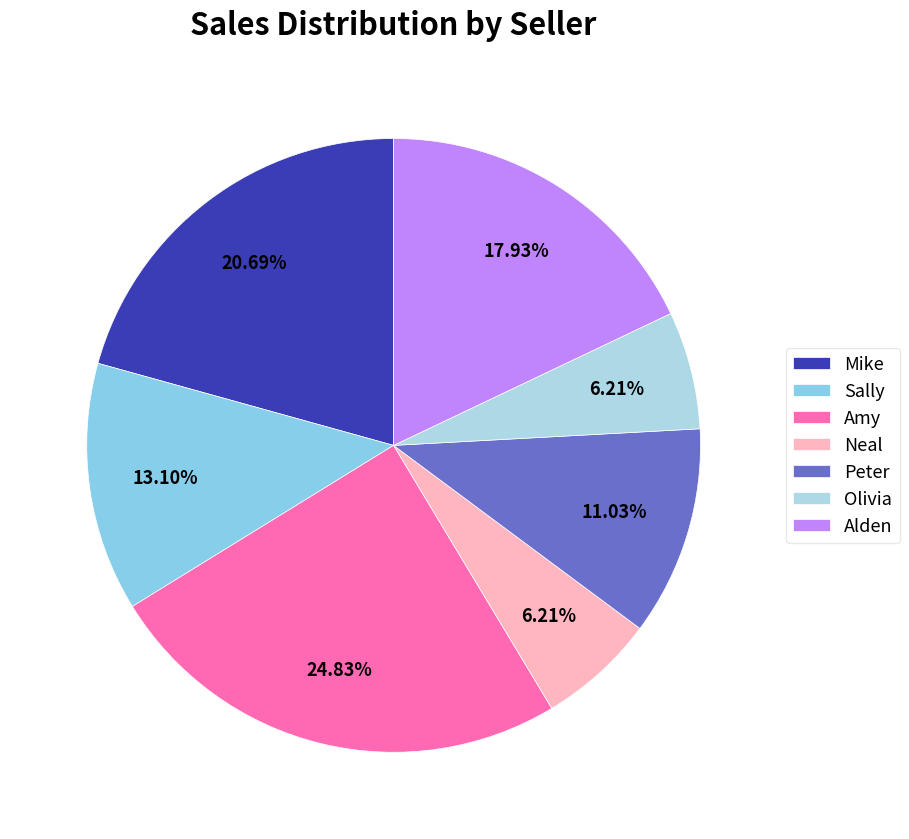

What percentage is the Neal slice, to the nearest percent?

6%